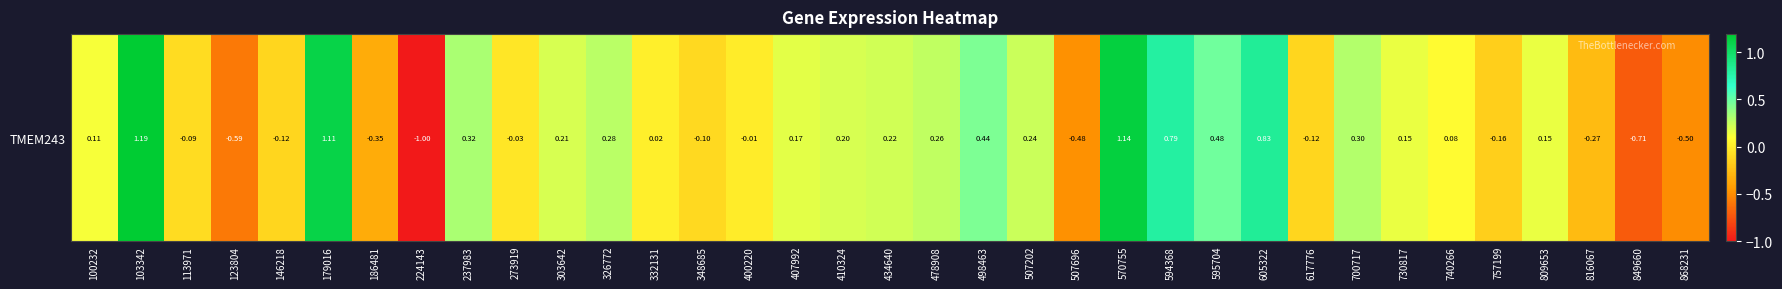

Where does the data first go above 0?

100232